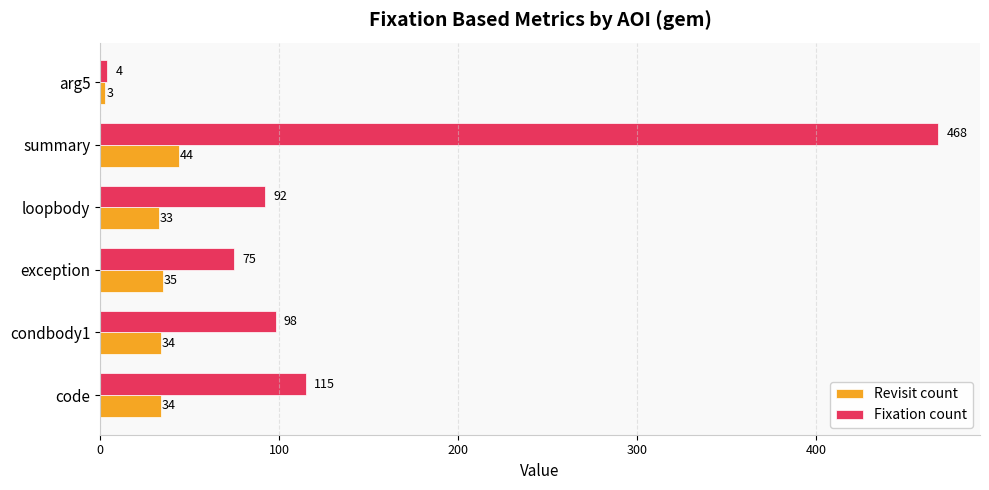

Rank the series by their maximum value, from lowest to highest.

Revisit count, Fixation count